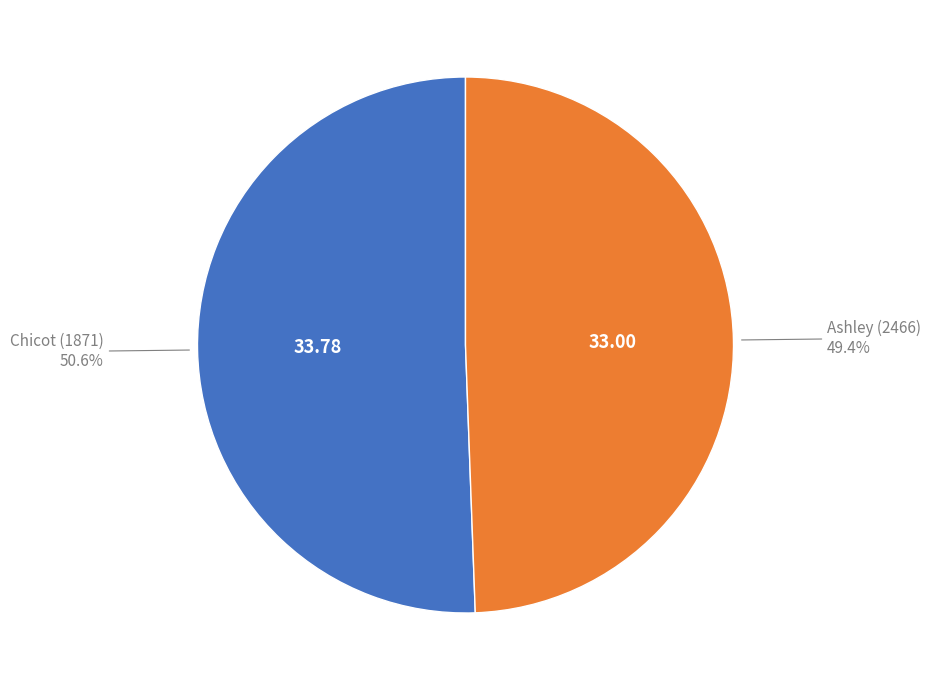

Is there a majority slice in this chart?

Yes